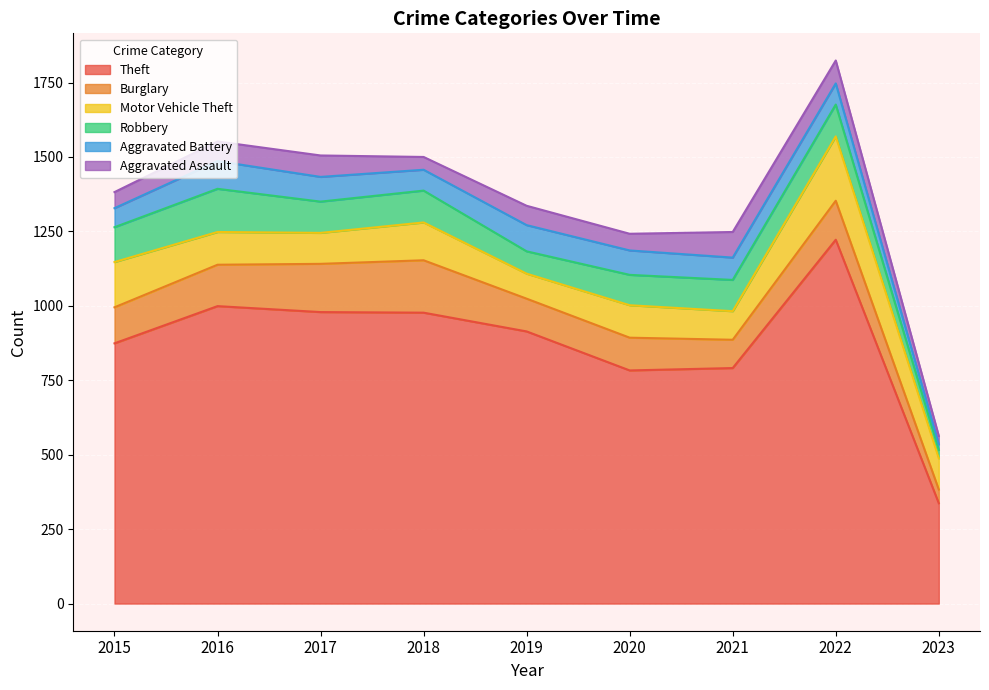

How many values in the Aggravated Battery series exceed 75?

4